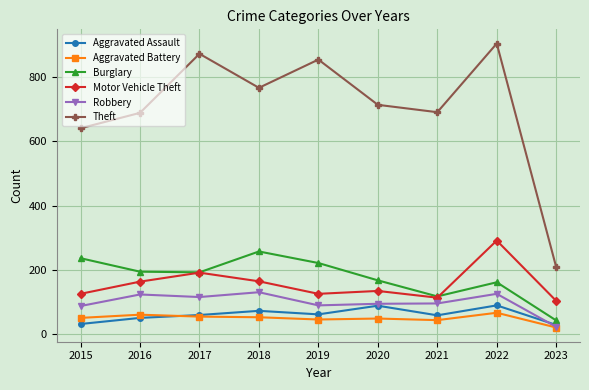

At which category is the sum across all series the highest?

2022